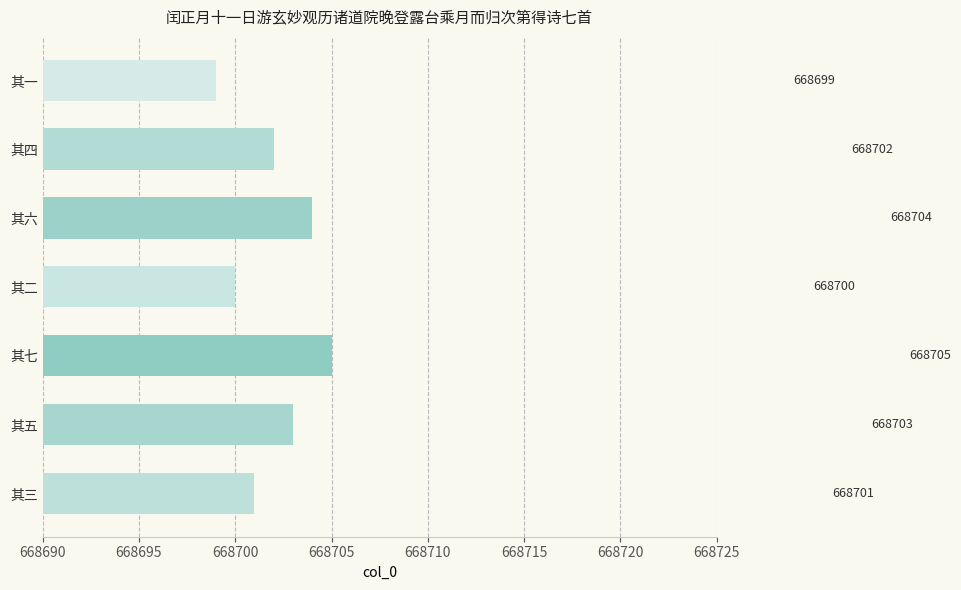

Are the bars horizontal?

Yes